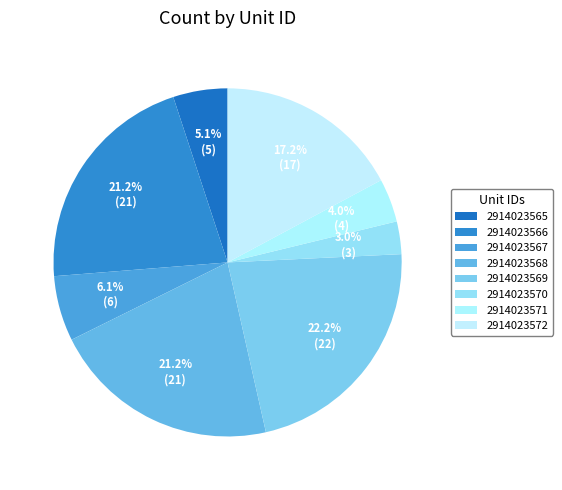

How many slices are in this pie chart?

8